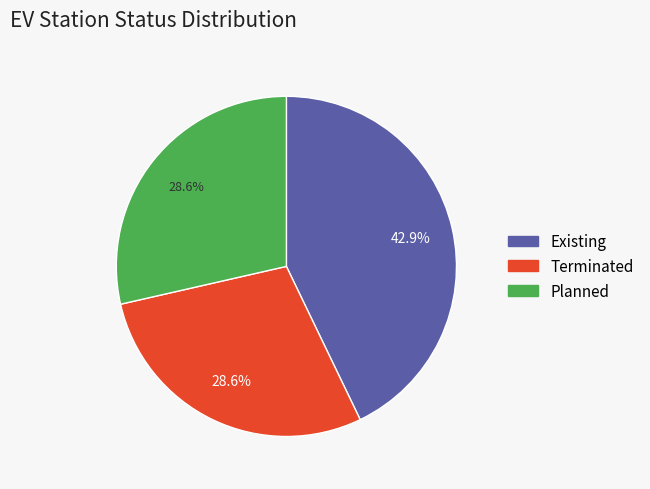

To the nearest percent, what is the difference between the largest and smallest slice percentages?

14%